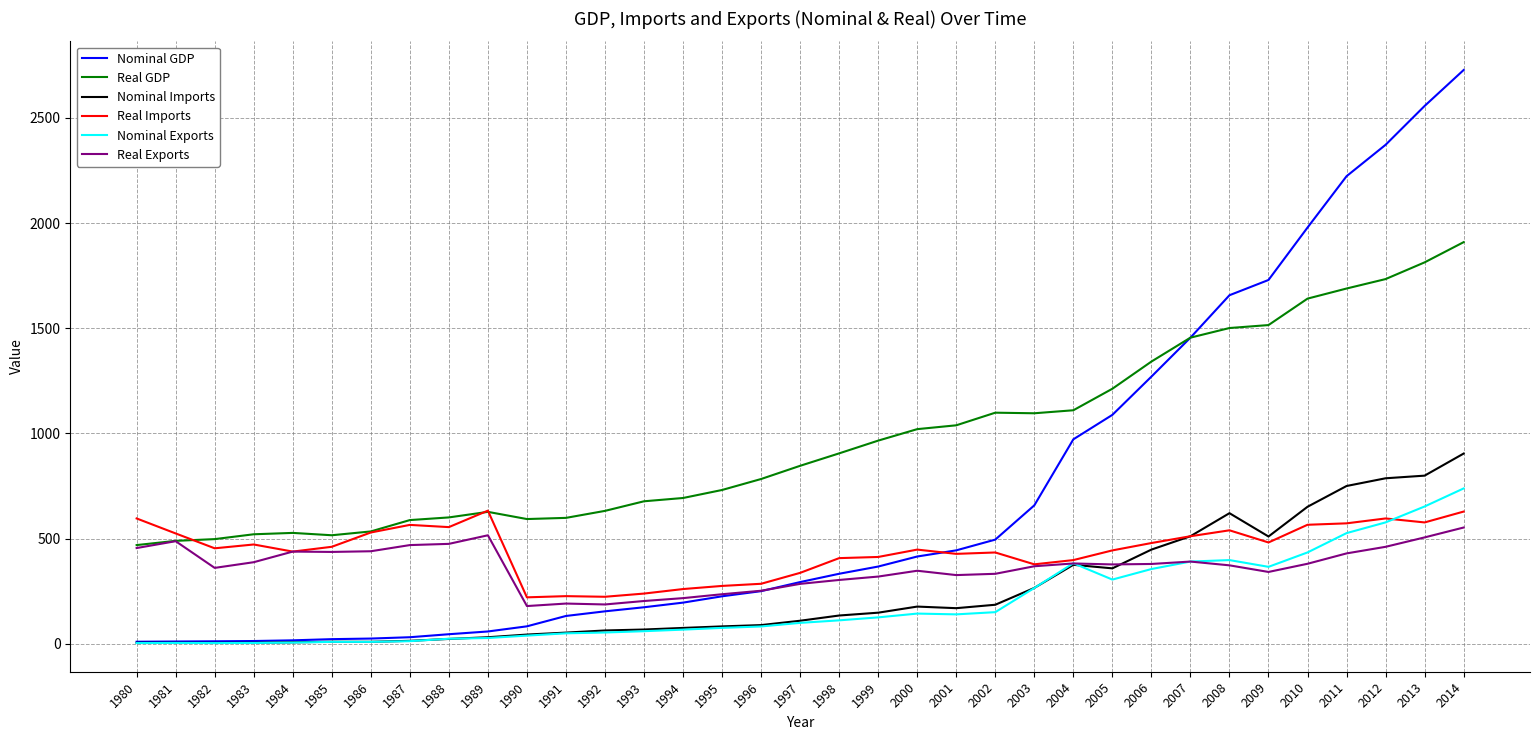

True or false: Real Imports has a value of 642.7 at 2009.

False